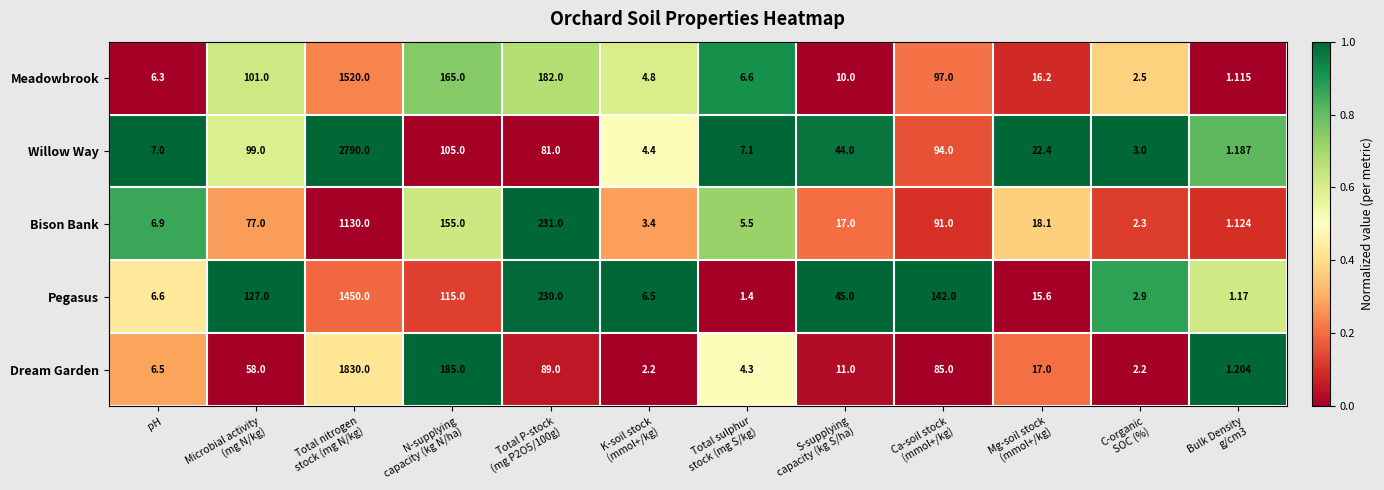

Rank the series by their maximum value, from highest to lowest.

Willow Way, Dream Garden, Meadowbrook, Pegasus, Bison Bank